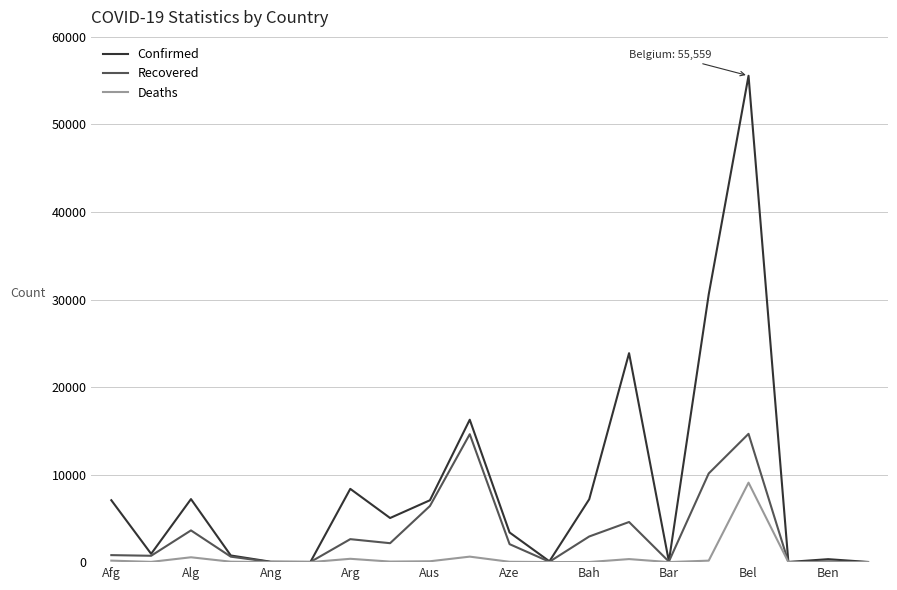

Count the number of data series in this chart.

3